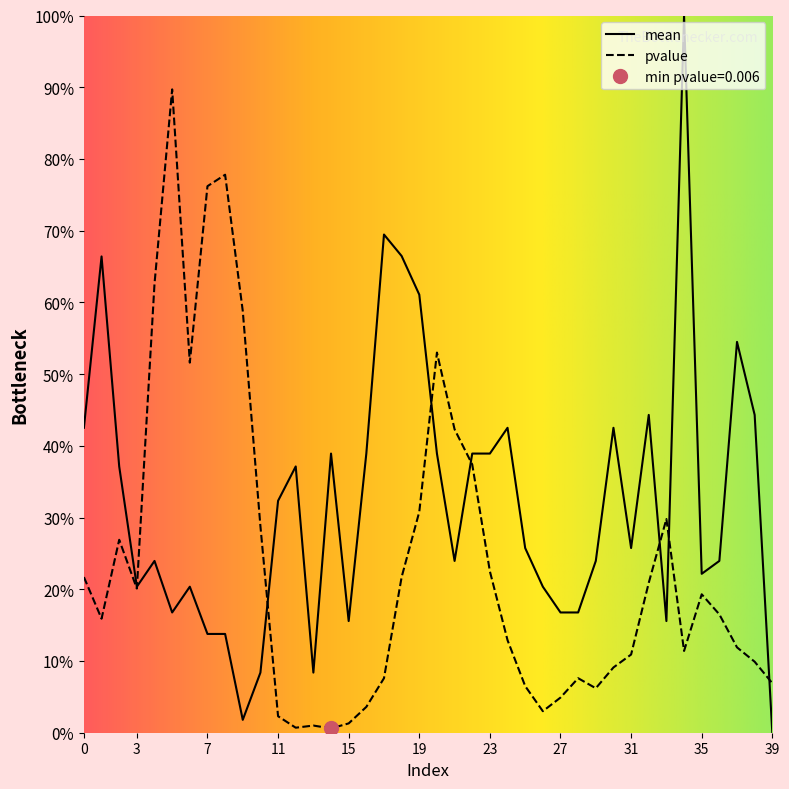

Is this an area chart (filled region under the line)?

No